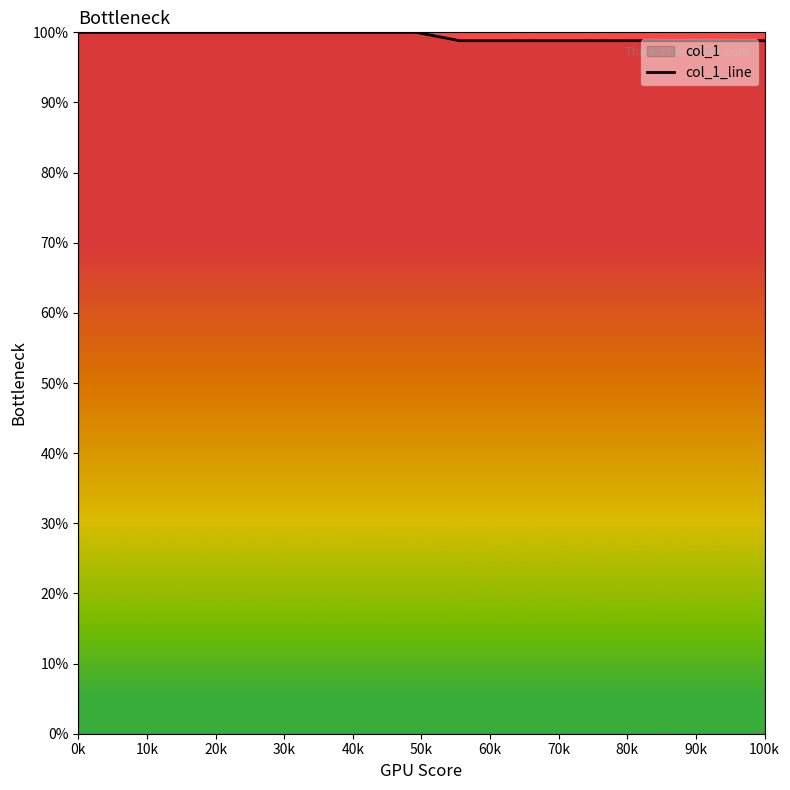

How many values are between 98 and 99?

18